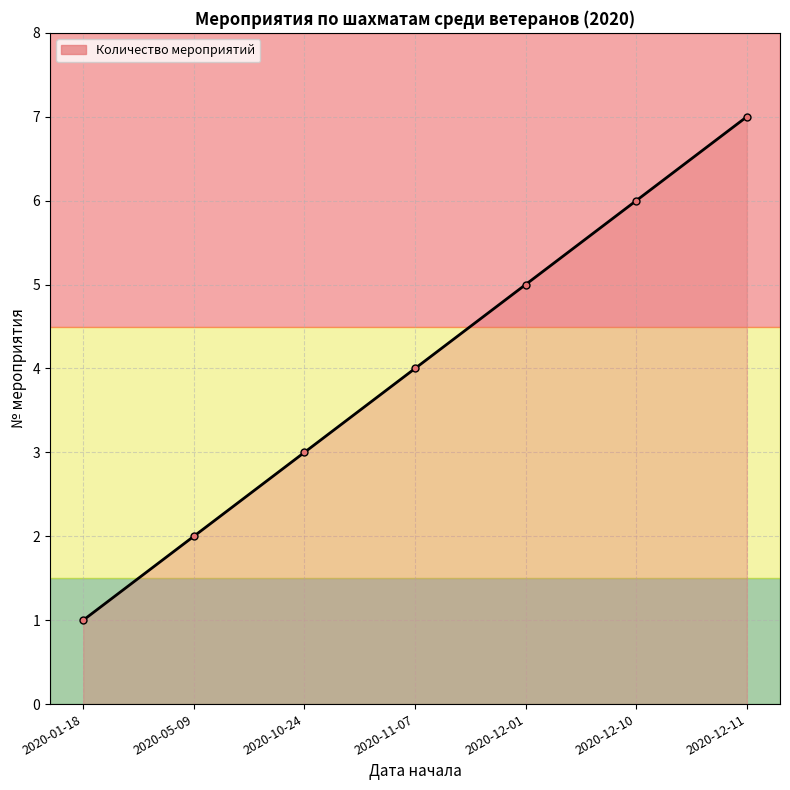

What is the maximum value shown in the chart?

7